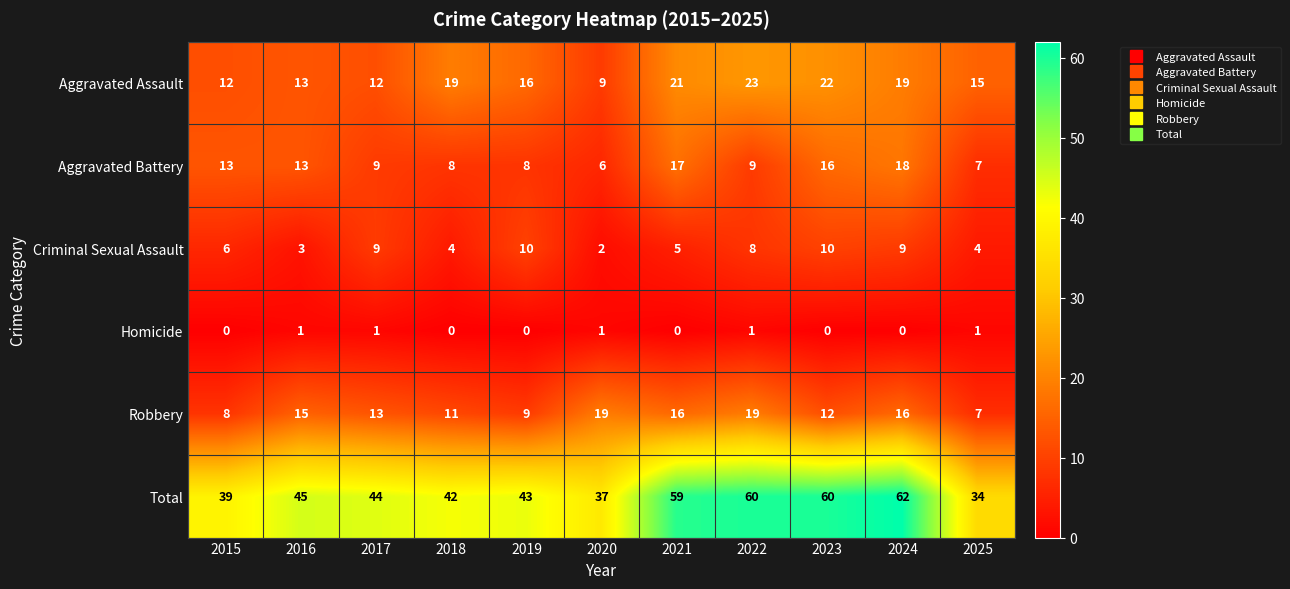

Read the Robbery value at 2020.

19